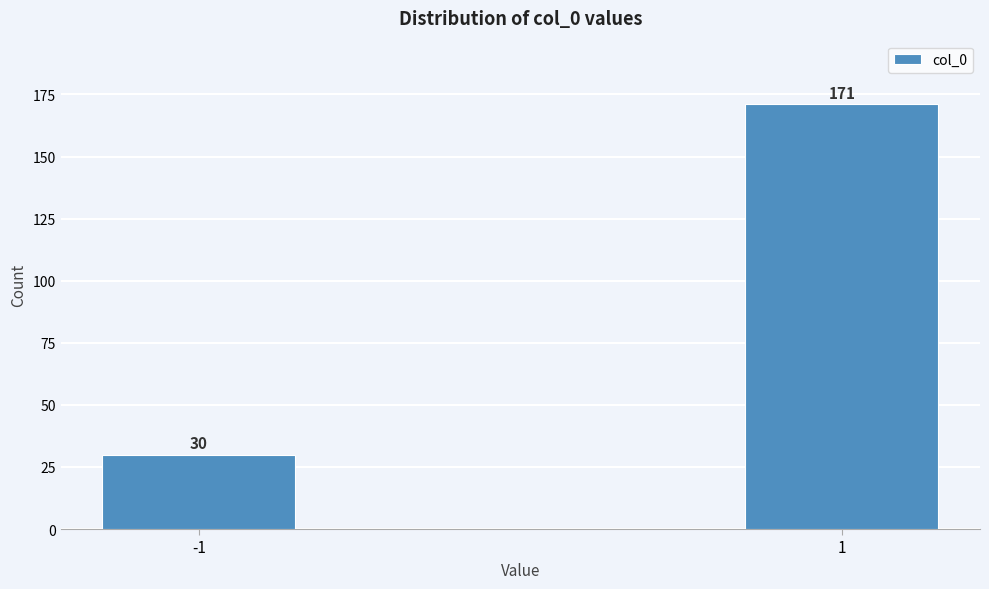

Reading left to right, list all the values displayed in this chart.

-1=30	1=171